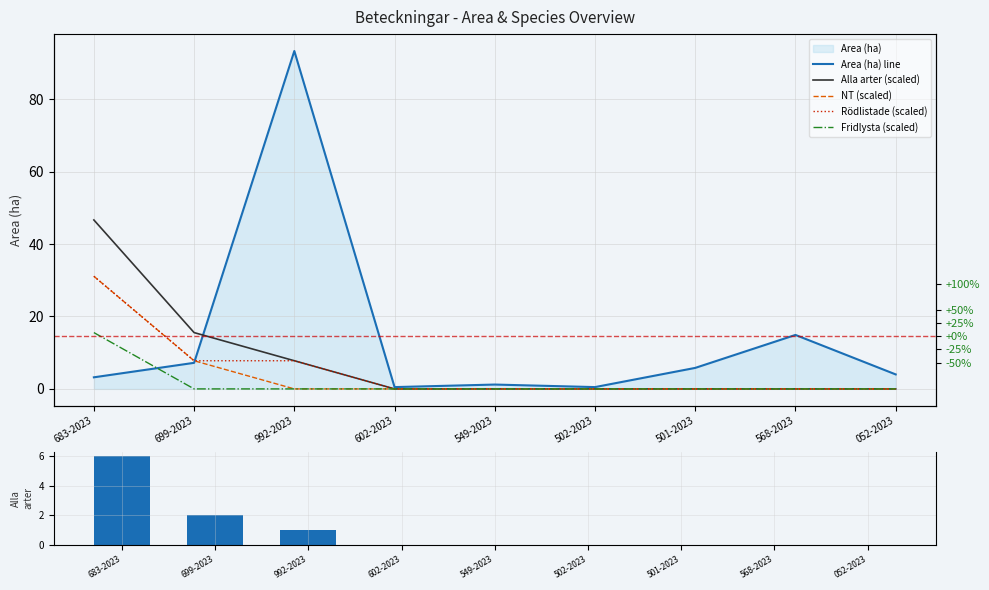

What position from the right is 992-2023?

7